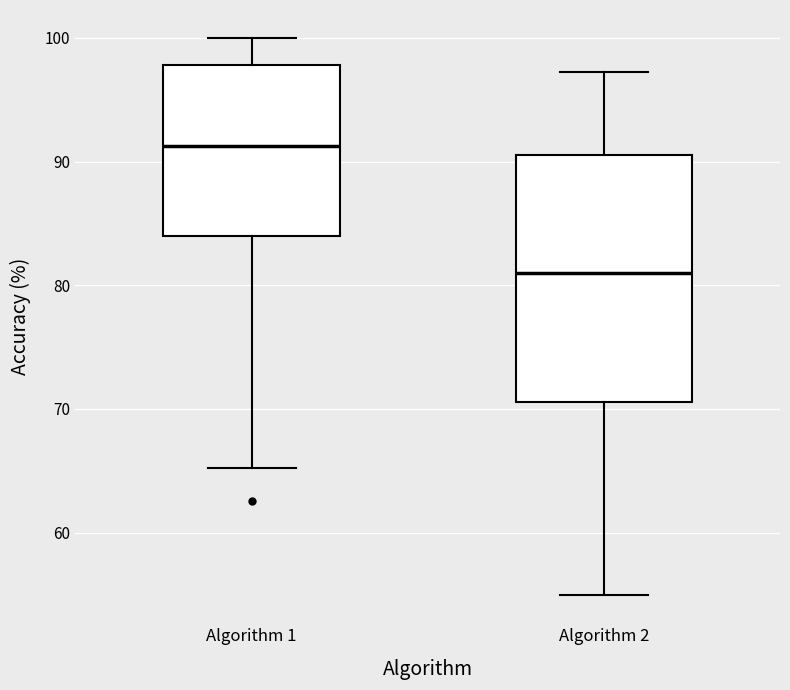

Which box has the lowest median line?

Algorithm 2